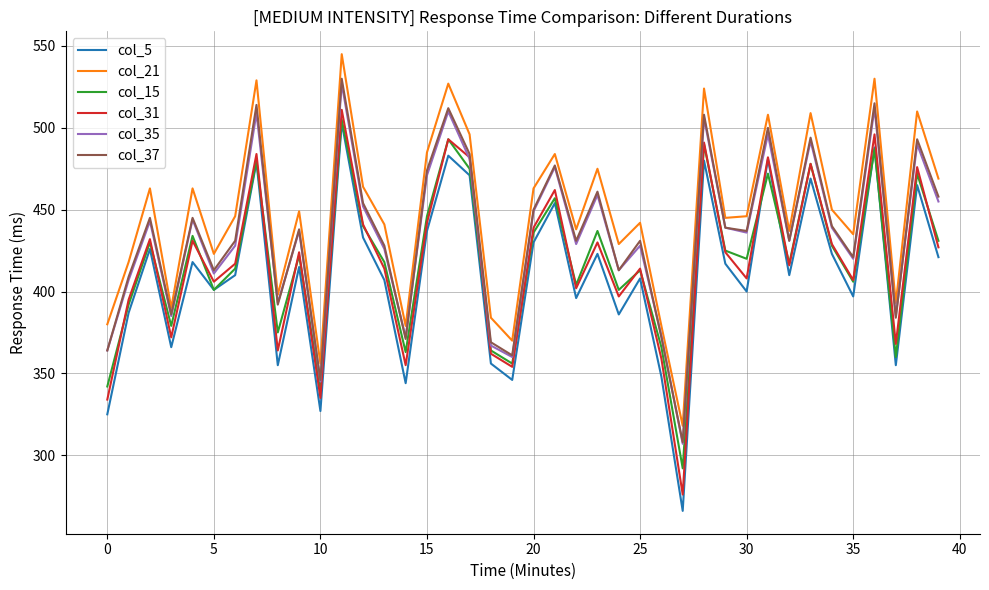

What is the average value of the col_35 series?

434